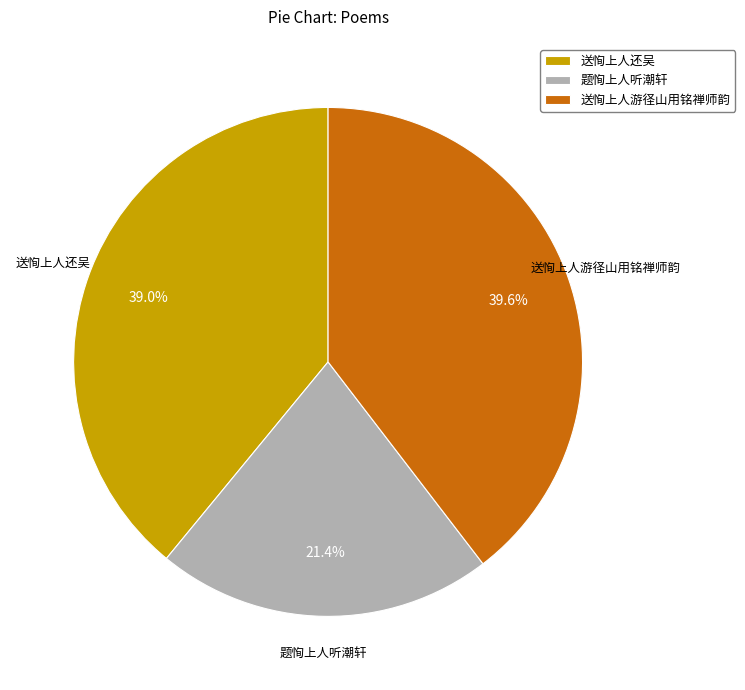

Which category has the biggest portion of the pie?

送恂上人游径山用铭禅师韵